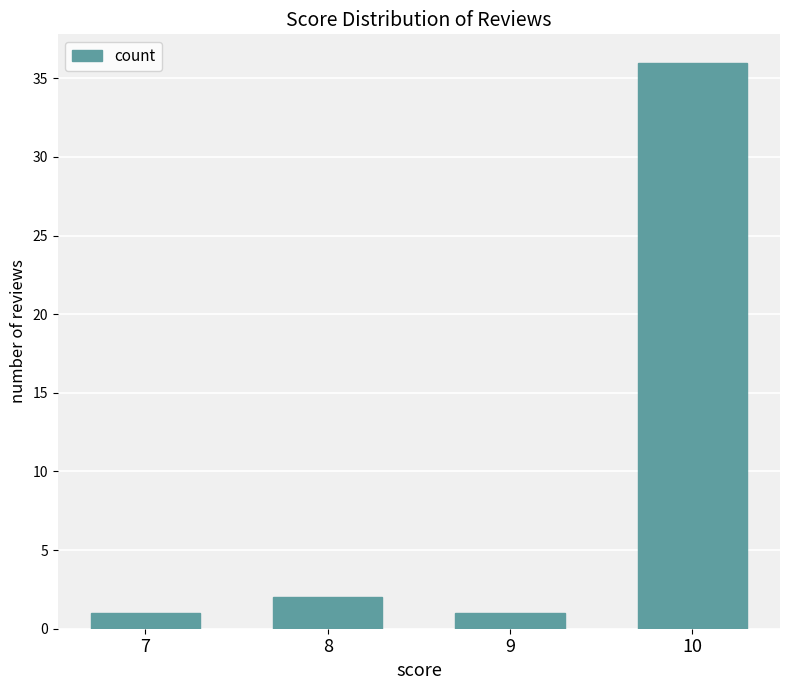

The value at 10 is 19. True or false?

False